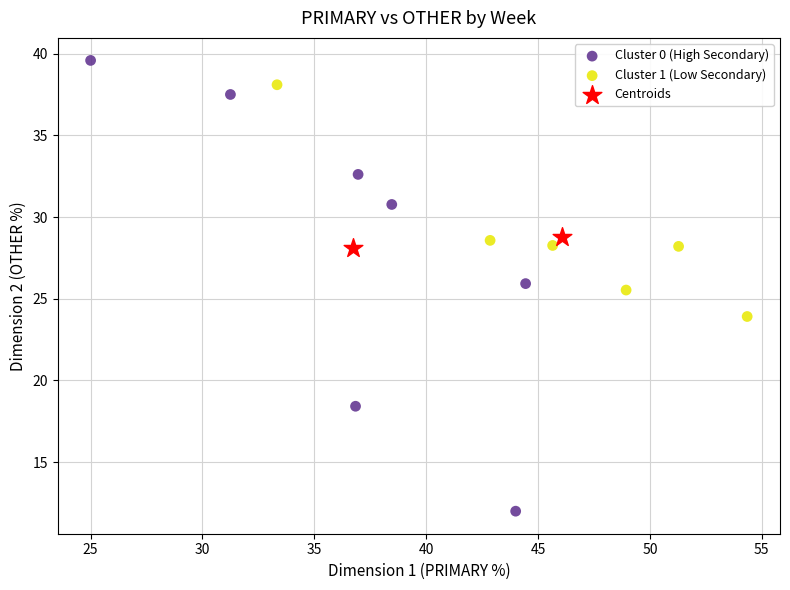

Which series has the largest Y range (max minus min)?

Cluster 0 (High Secondary)